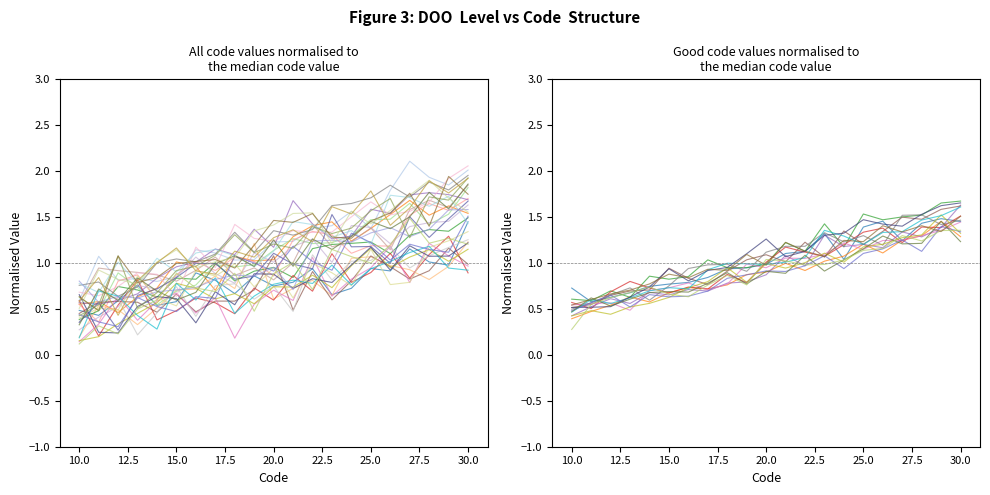

Rank the categories by value from lowest to highest.

10, 11, 12, 14, 13, 15, 17, 16, 18, 19, 20, 22, 21, 23, 24, 26, 25, 27, 30, 28, 29